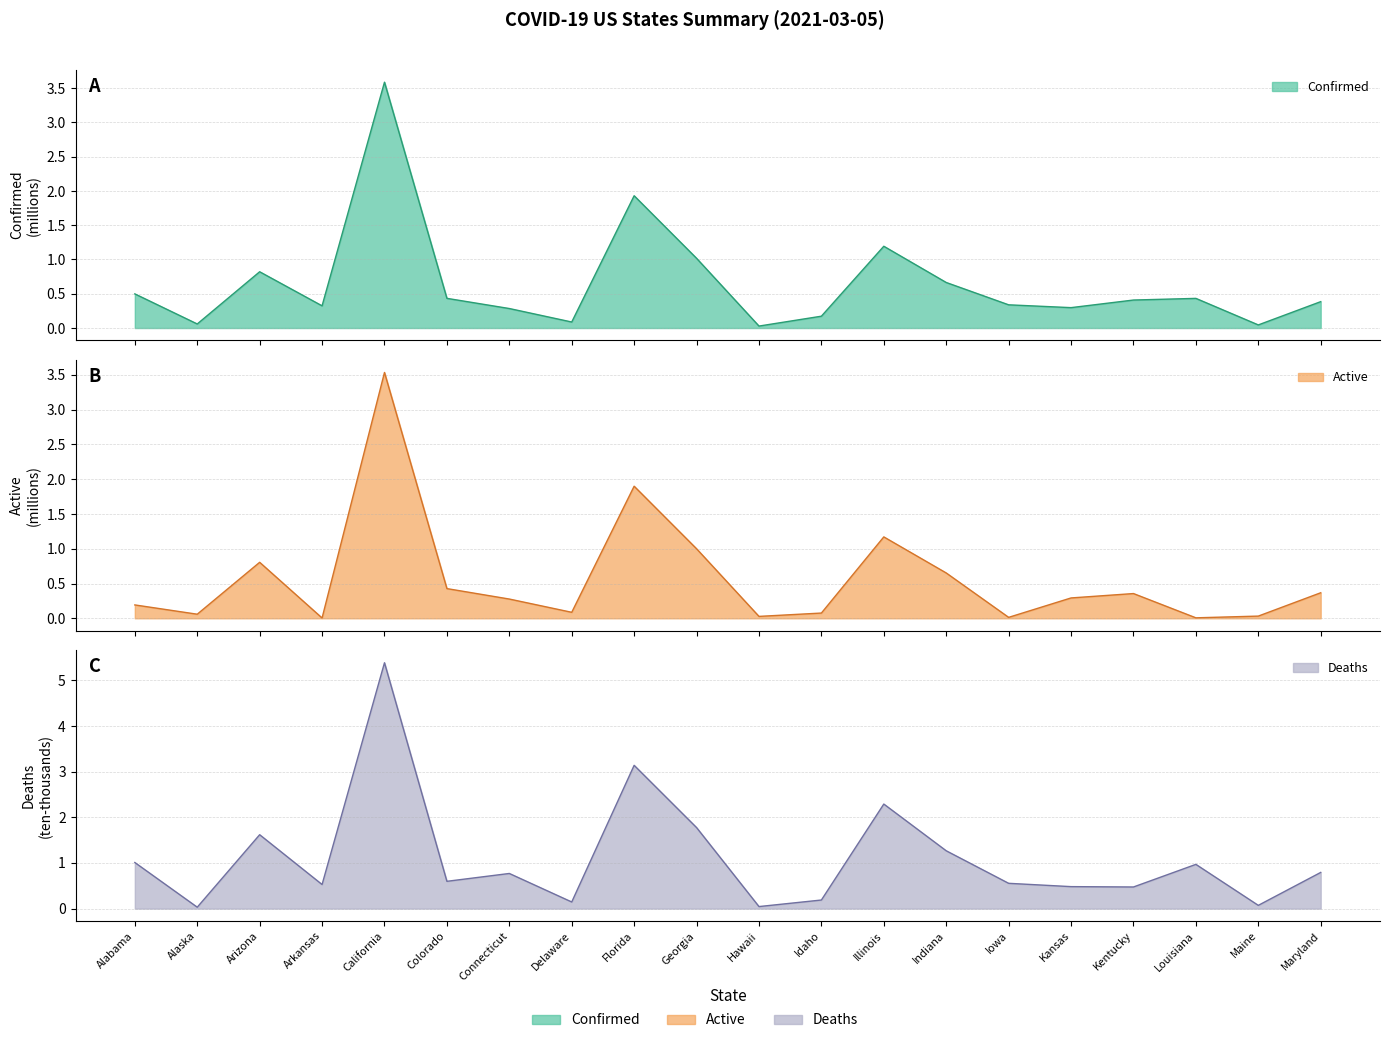

Which series has the largest range (max minus min)?

Deaths